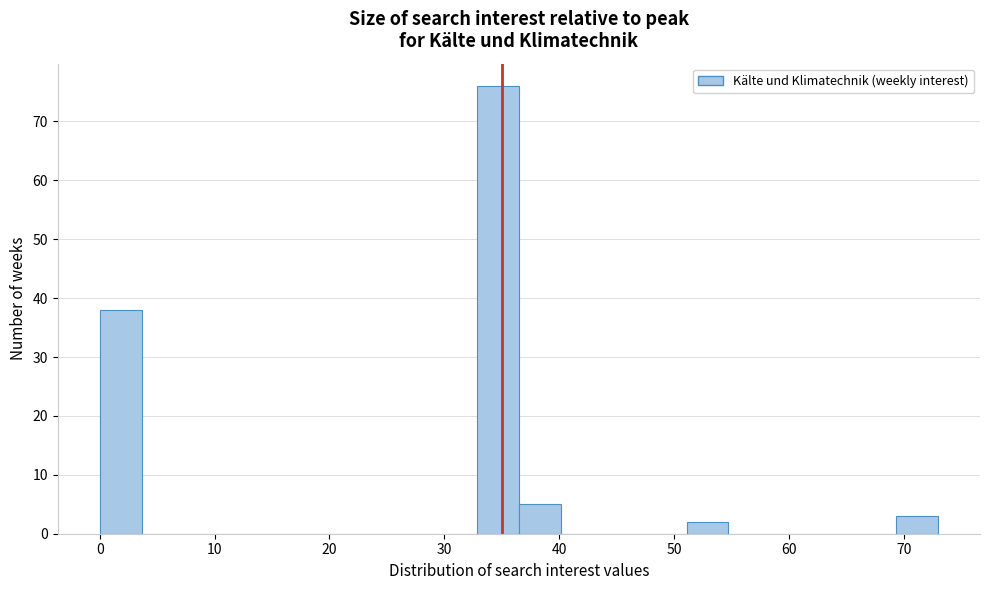

Read against the x-axis, roughly where is the centre of the tallest bar?

35